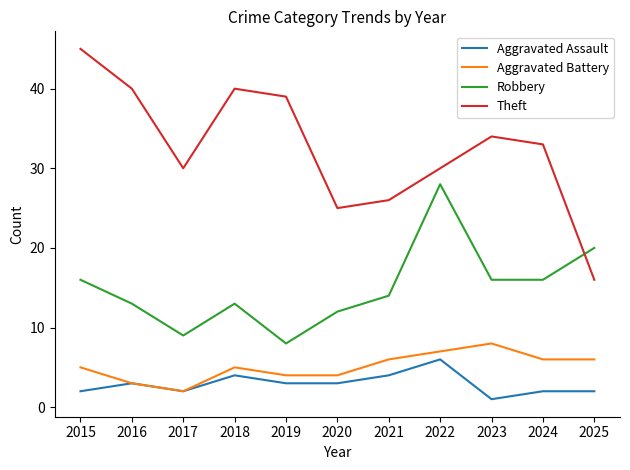

True or false: Theft and Robbery intersect in this chart.

True